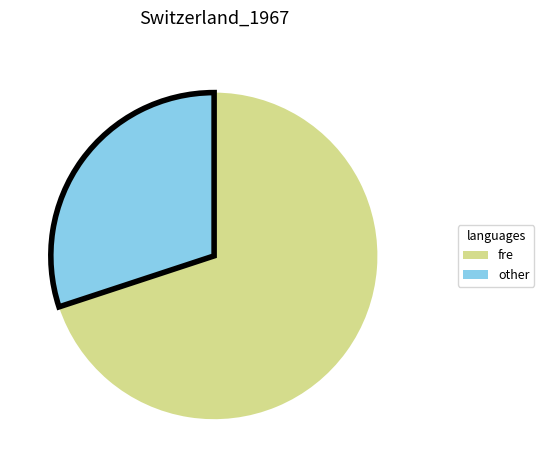

Combined, do other and fre account for over 50%?

Yes